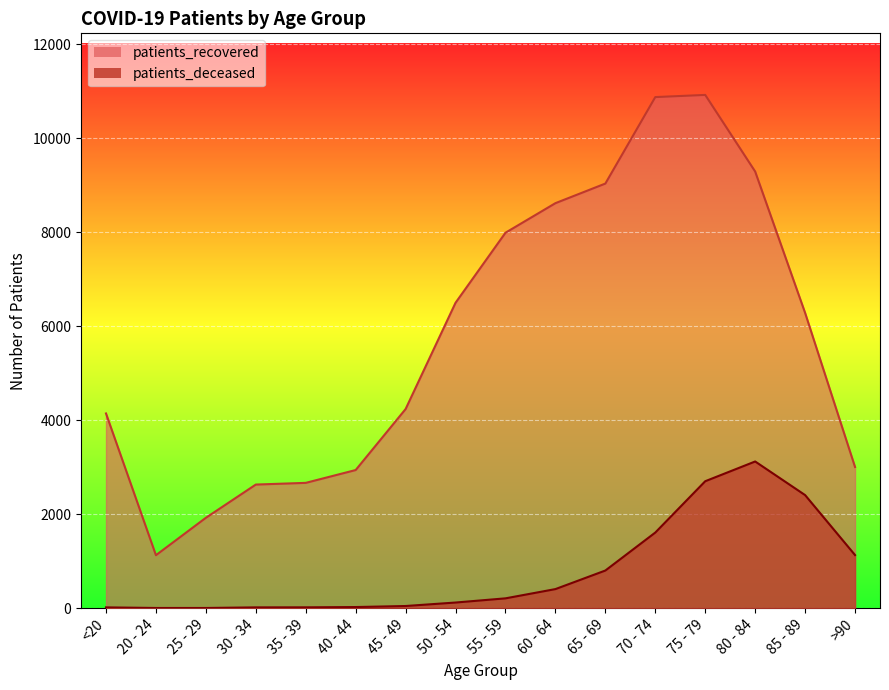

Where is patients_recovered nearest to the value 6022?

85 - 89